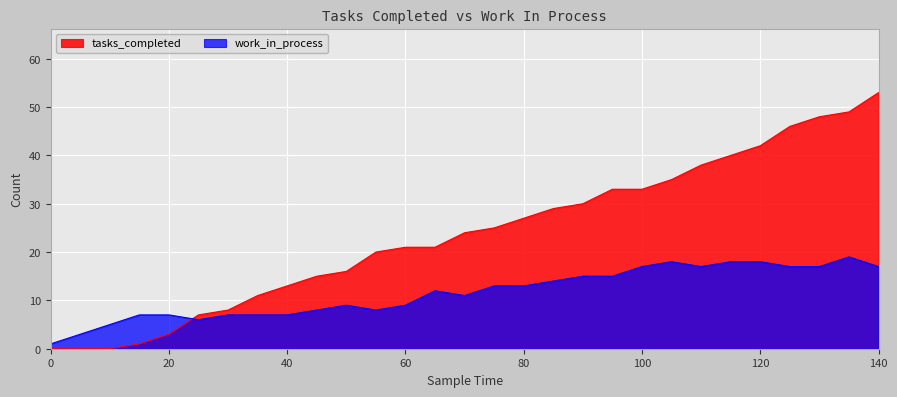

How many lines are shown in the chart?

2